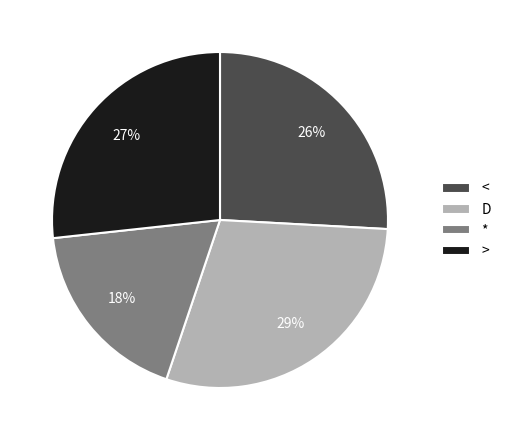

To the nearest percent, what is the combined percentage of < and >?

53%